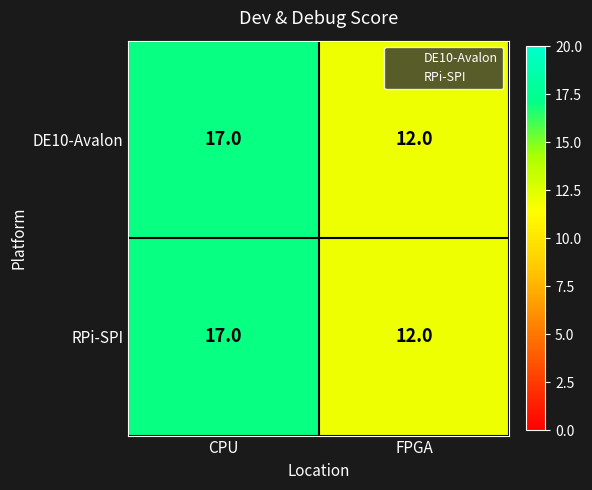

Reading left to right, extract all data points from this chart.

DE10-Avalon: CPU=17	FPGA=12
RPi-SPI: CPU=17	FPGA=12